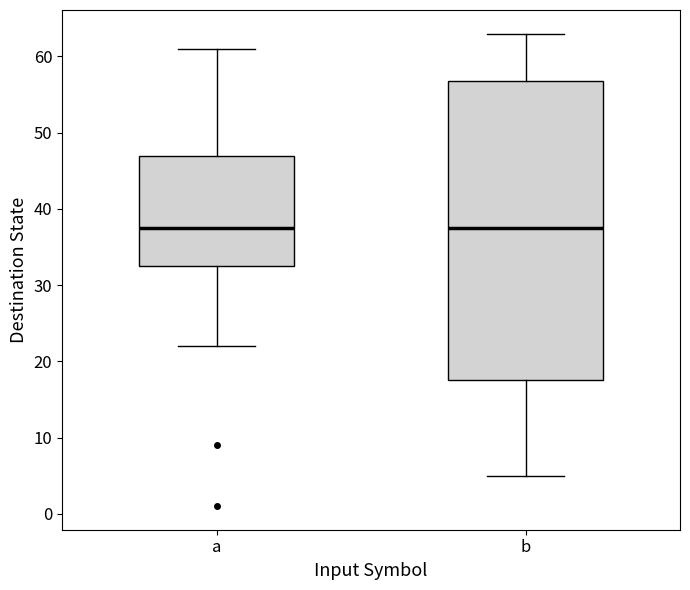

Reading left to right, read every box against the y-axis: the position of its median line, the range the box covers, and the ends of its whiskers. The values are not printed on the chart, so give them approximately, as read against the axis.

a: median 38, box 33 to 47, whiskers 22 to 61
b: median 38, box 18 to 57, whiskers 5 to 63